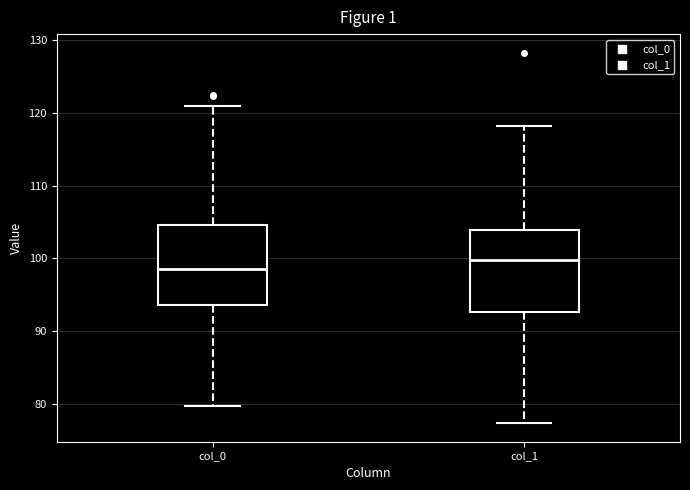

Reading left to right, transcribe this box plot: for each box, give where its median line is, the range the box spans, and where its two whiskers end, as read against the y-axis. The values are not printed on the chart, so give them approximately, as read against the axis.

col_0: median 99, box 94 to 105, whiskers 80 to 121
col_1: median 100, box 93 to 104, whiskers 77 to 118